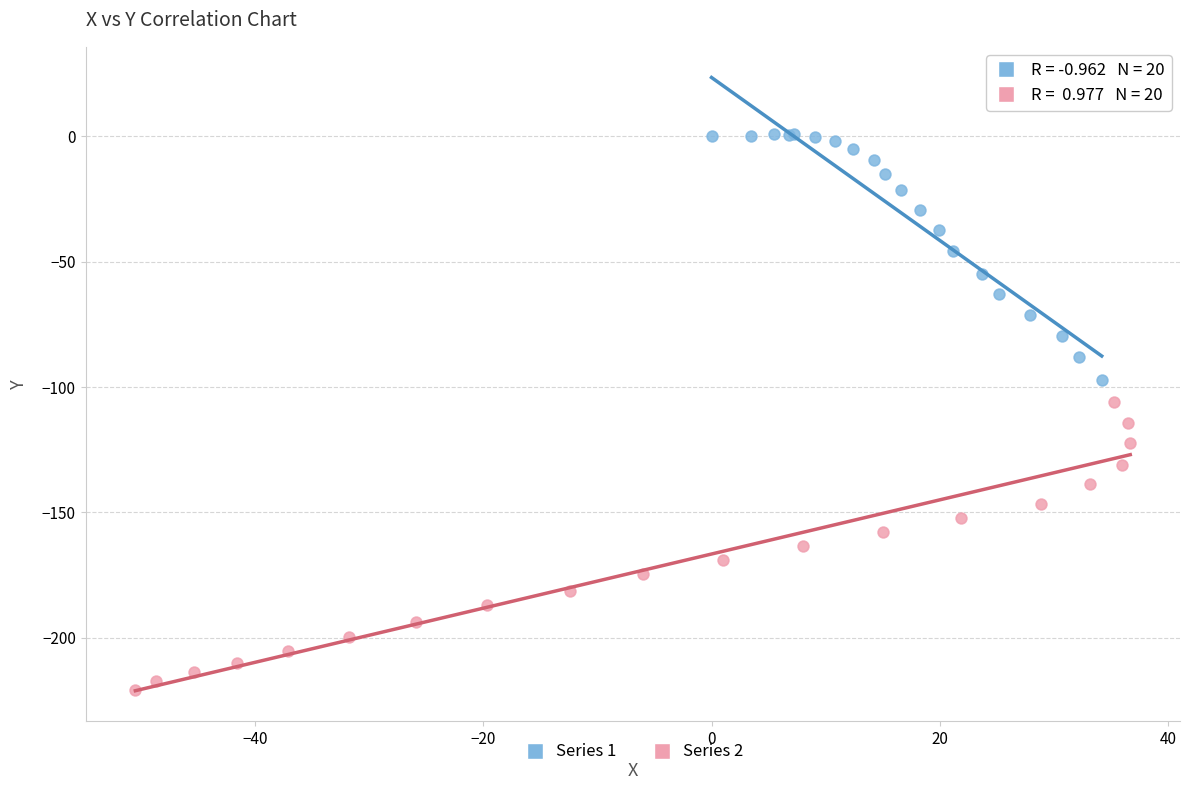

What are all the series names shown in the legend?

Series 1, Series 2